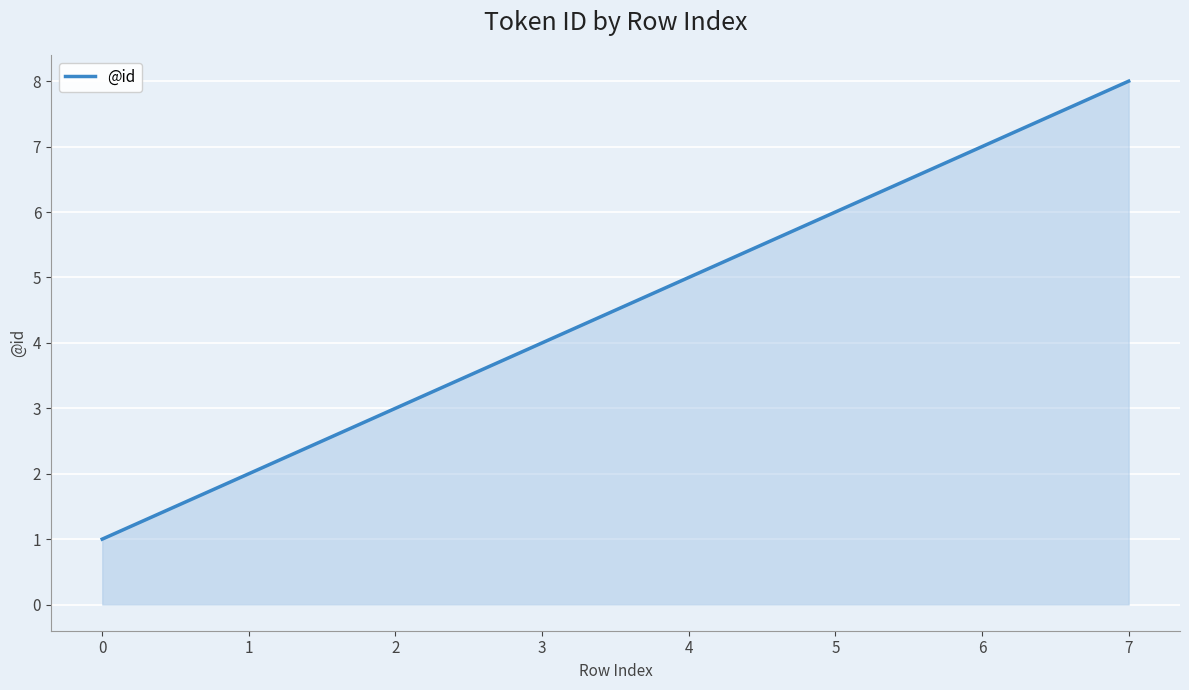

Is it true that the value at 7 is 8?

True